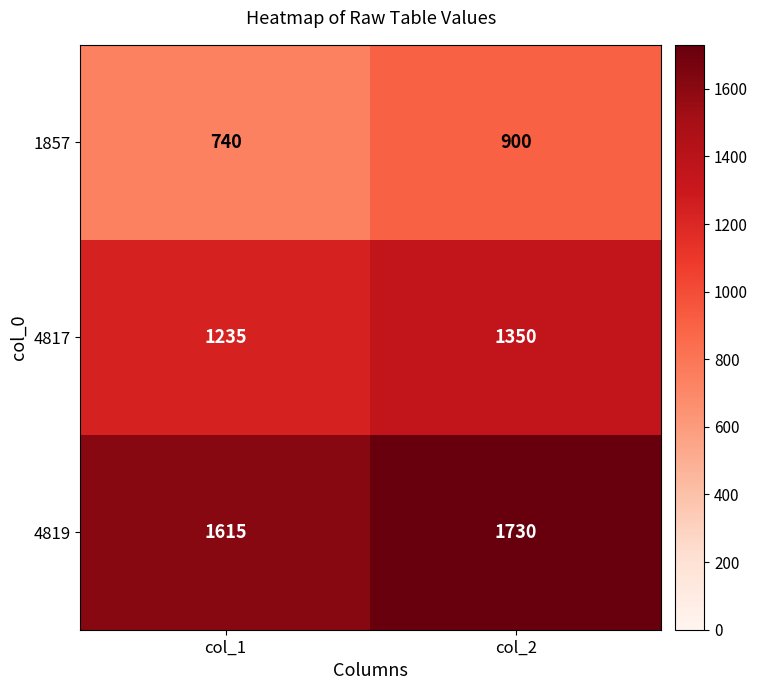

Is the value of 1857 at col_2 greater than the value of 4819 at col_2?

No